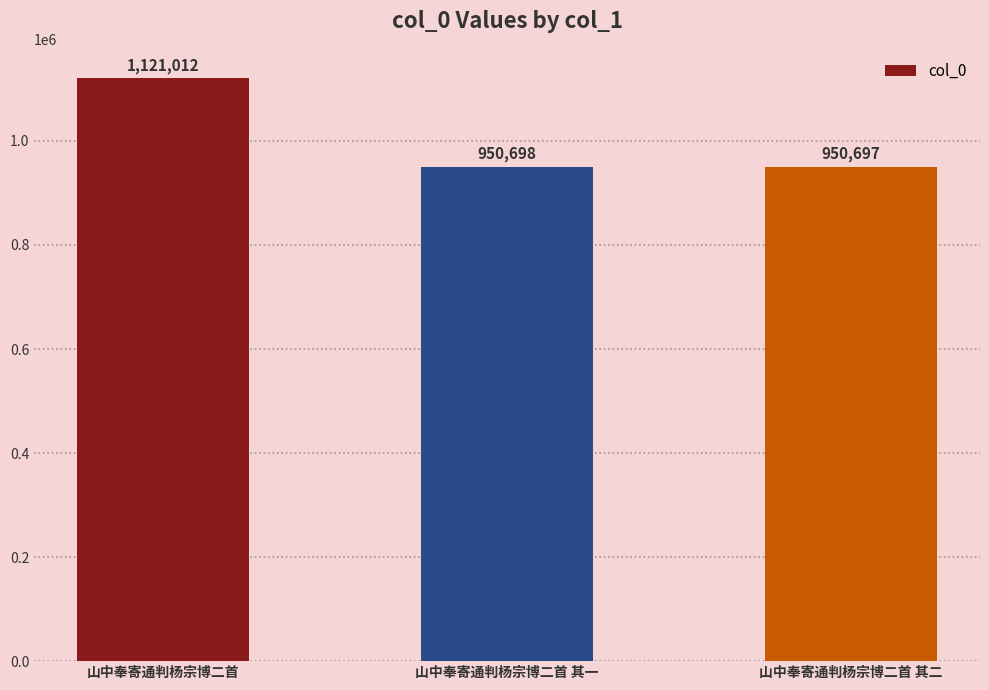

What position from the right is 山中奉寄通判杨宗博二首 其一?

2